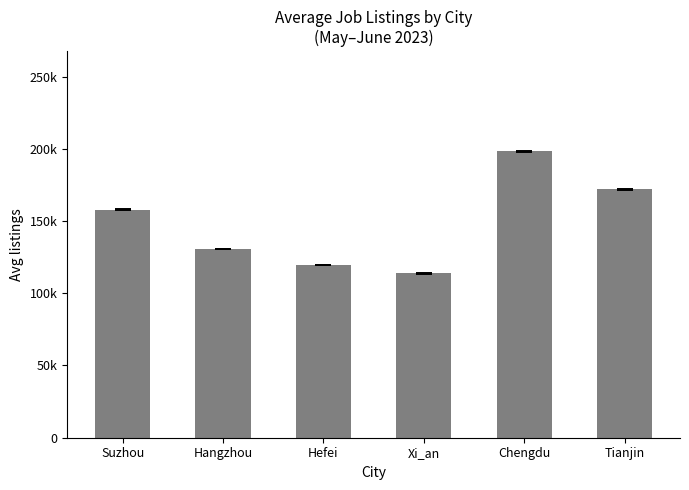

Which category has the lowest value across all series?

Xi_an